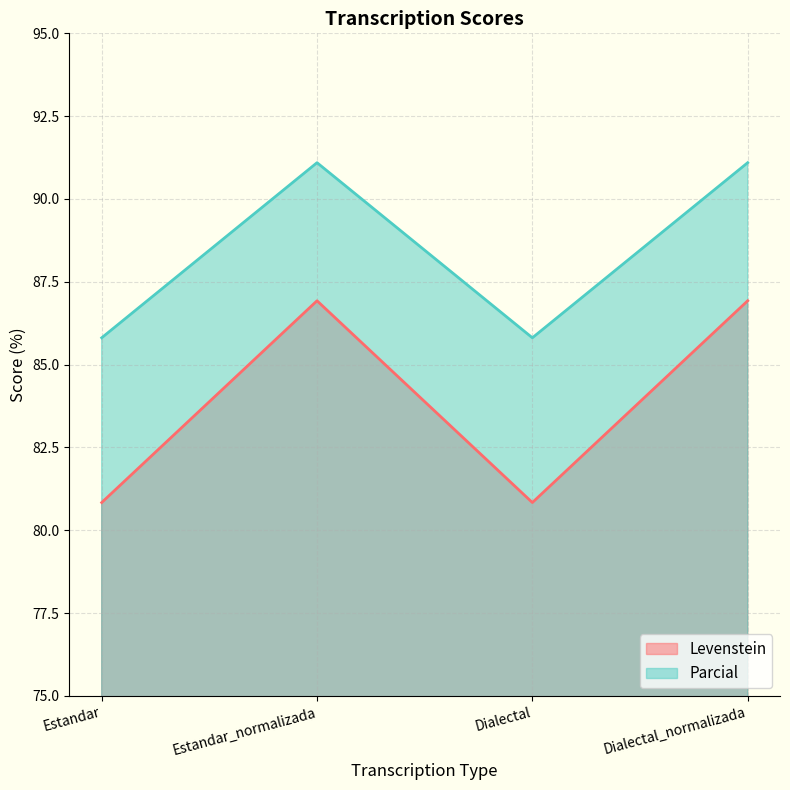

Reading left to right, extract all data points from this chart.

Levenstein: Estandar=80.8	Estandar_normalizada=86.9	Dialectal=80.8	Dialectal_normalizada=86.9
Parcial: Estandar=85.8	Estandar_normalizada=91.1	Dialectal=85.8	Dialectal_normalizada=91.1